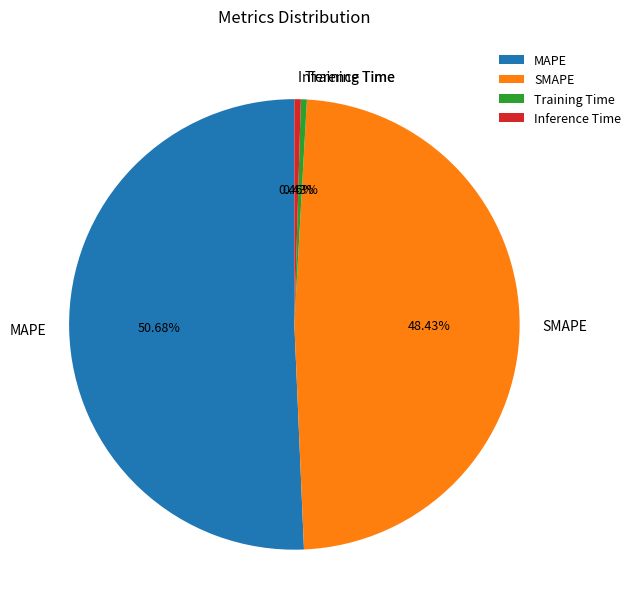

Is it true that Inference Time is 0% of the pie?

True